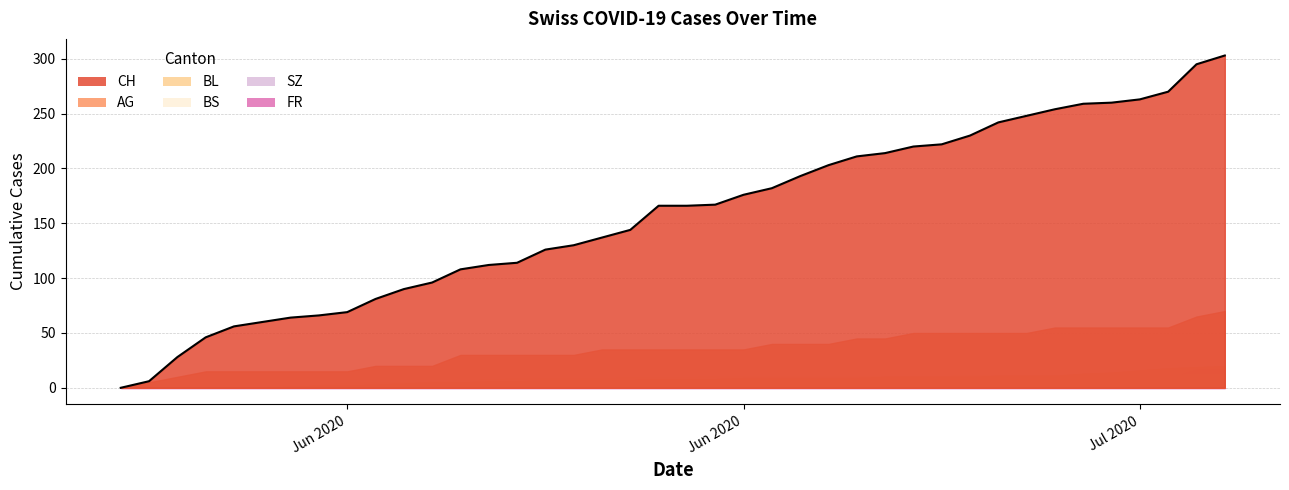

How many lines are shown in the chart?

6